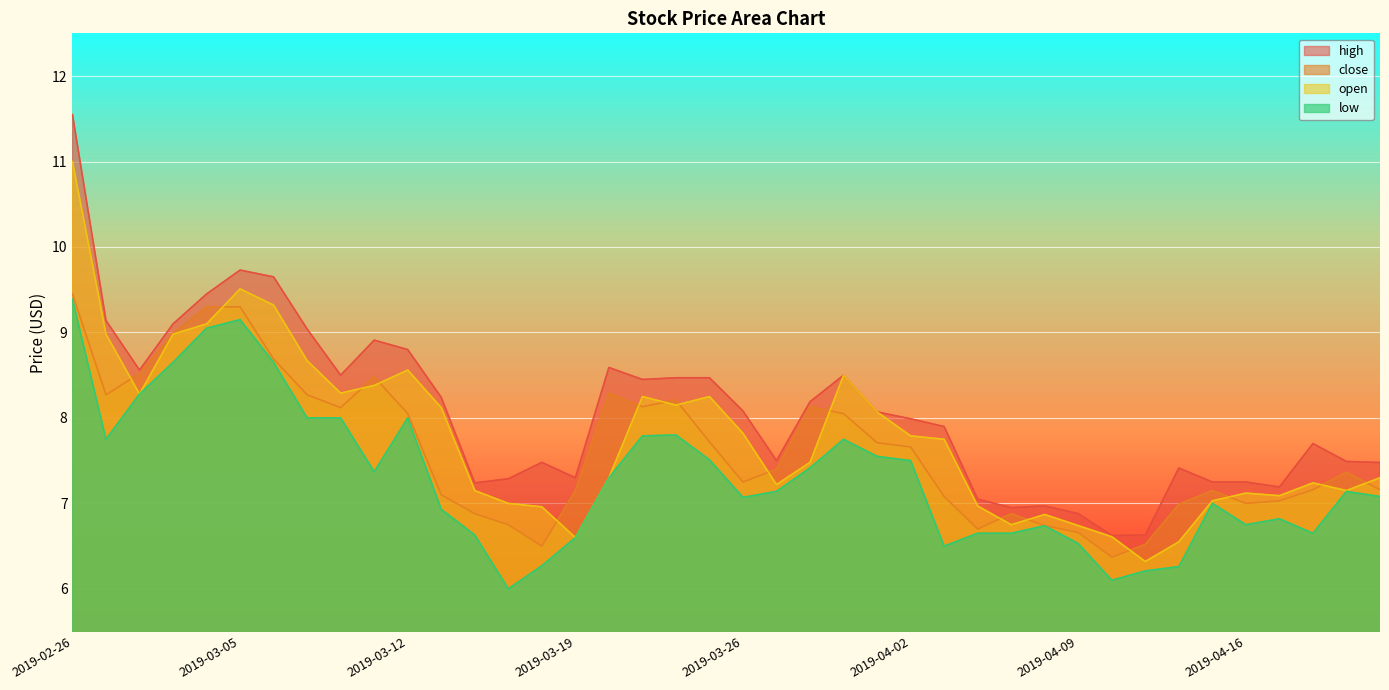

What is the label of the 17th point from the left?

2019-03-20